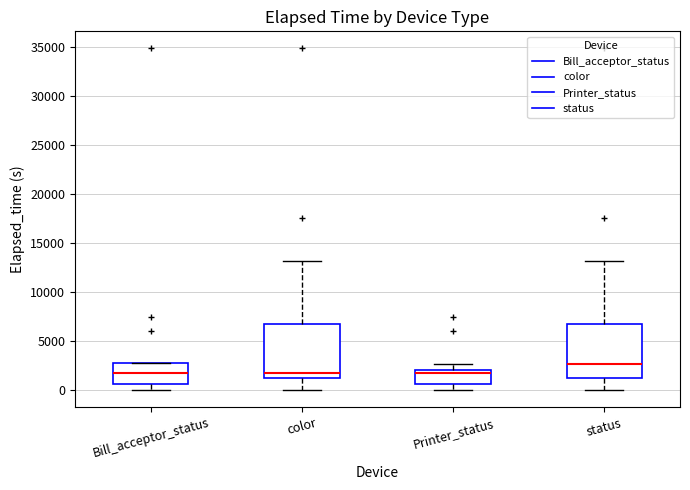

Where does the median line of the box for color sit on the y-axis? The values are not printed on the chart, so give them approximately, as read against the axis.

2000